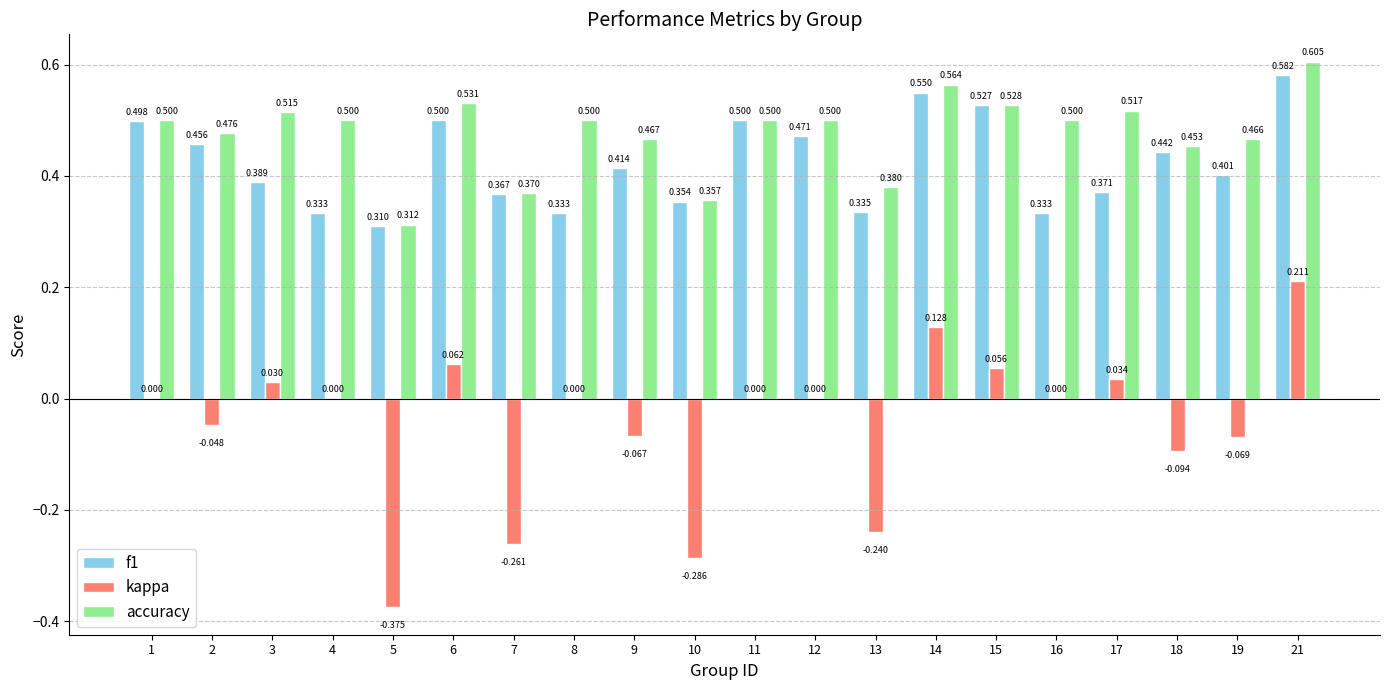

Between 10 and 14, which series saw the biggest shift?

kappa